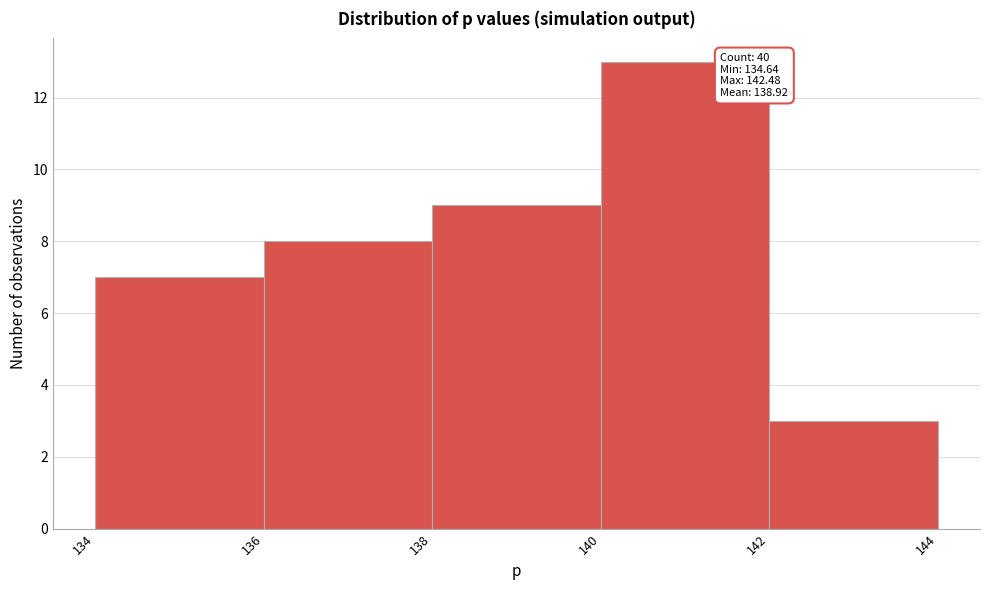

Over which range of the x-axis is the bar tallest?

140 to 142